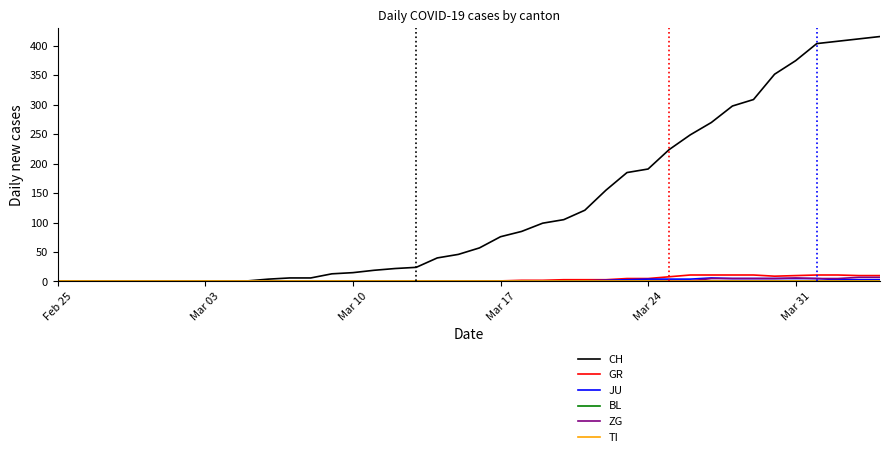

What is the sum of all CH values?

4988